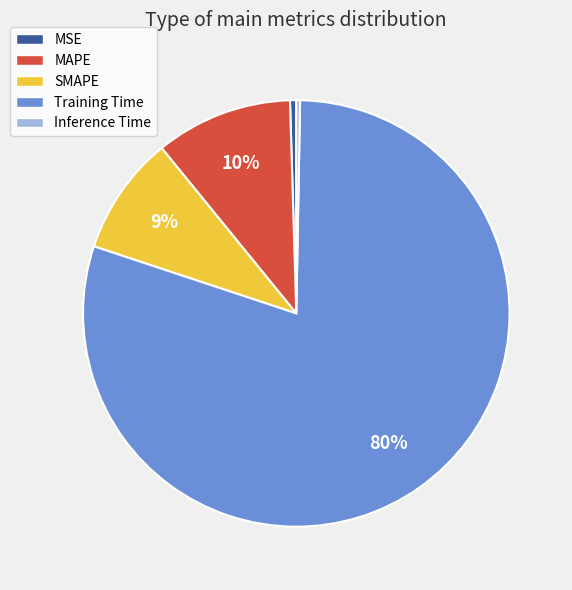

Do Training Time and MSE together represent more than half of the pie?

Yes